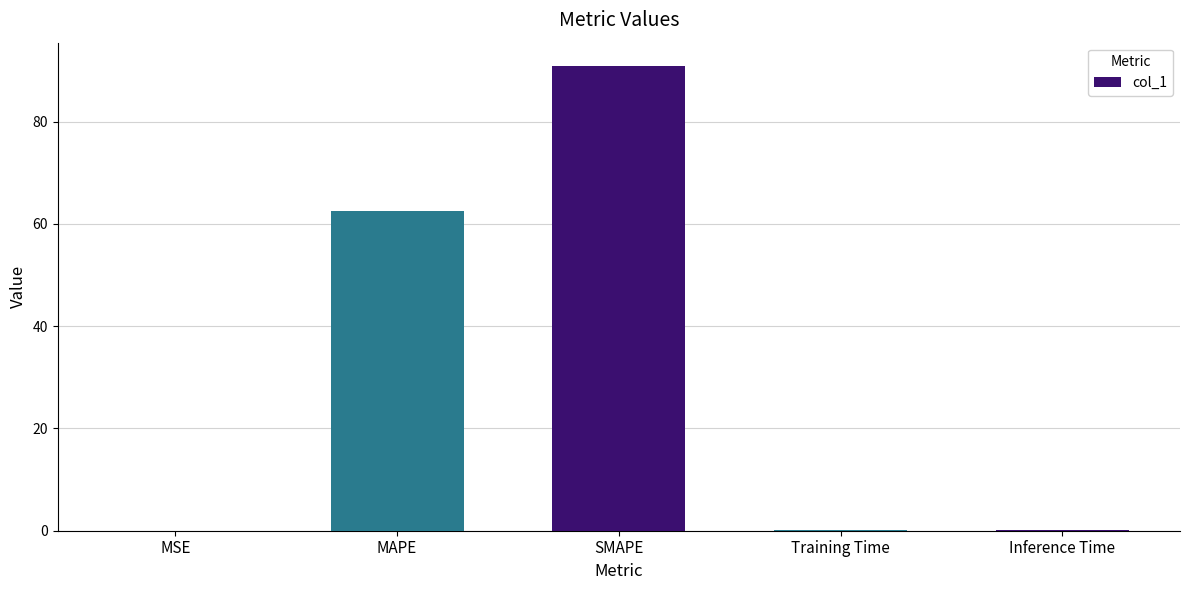

Which category has the highest value across all series?

SMAPE